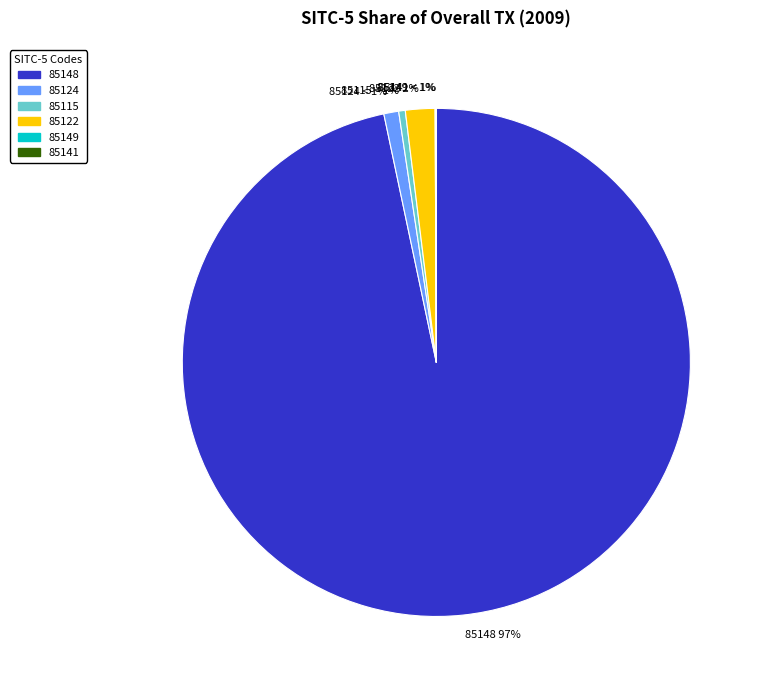

To the nearest percent, what is the average slice percentage?

17%